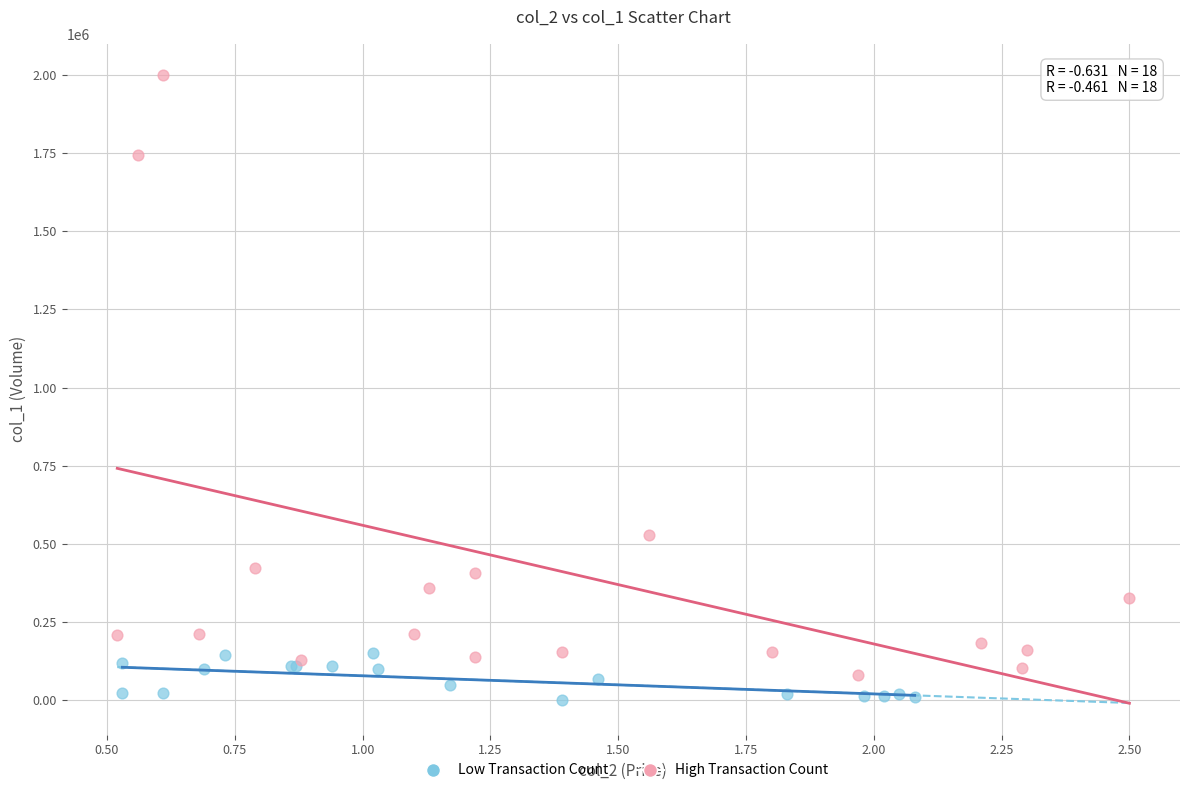

Which series contains the highest Y value?

High Transaction Count